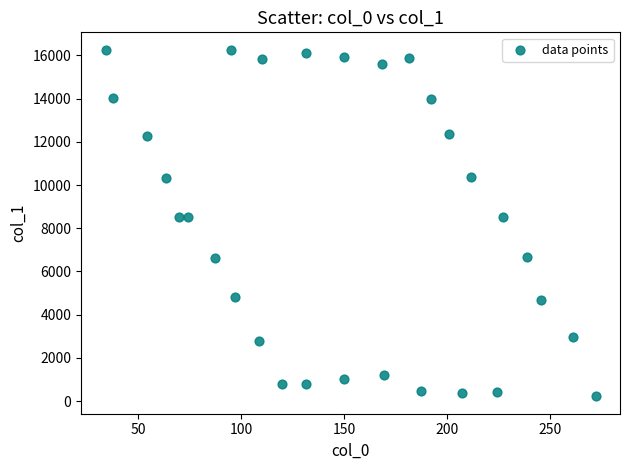

What is the range of Y values (max minus min)?

16038.6